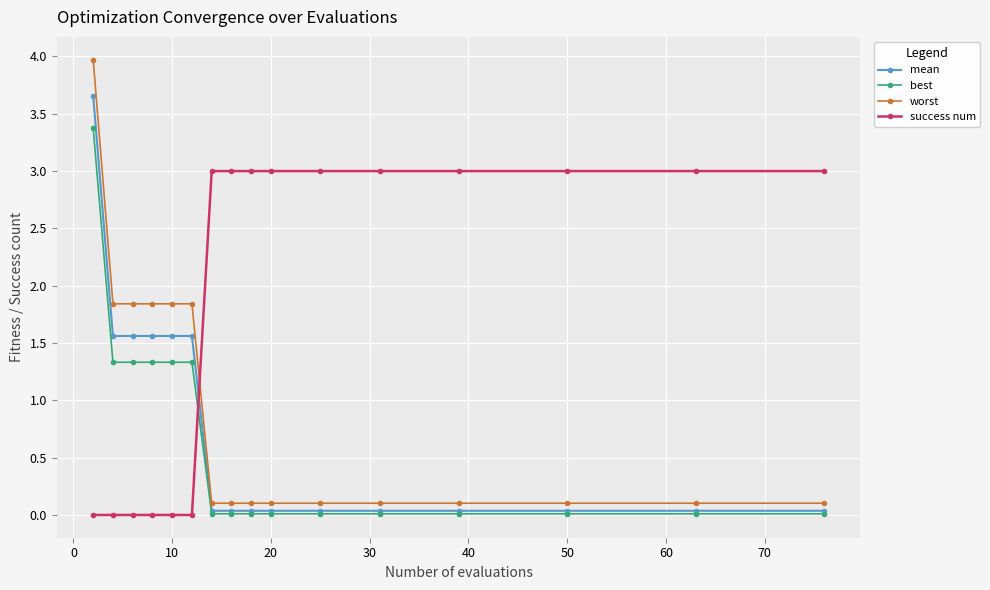

List the series in order of their peak value, highest first.

worst, mean, best, success num